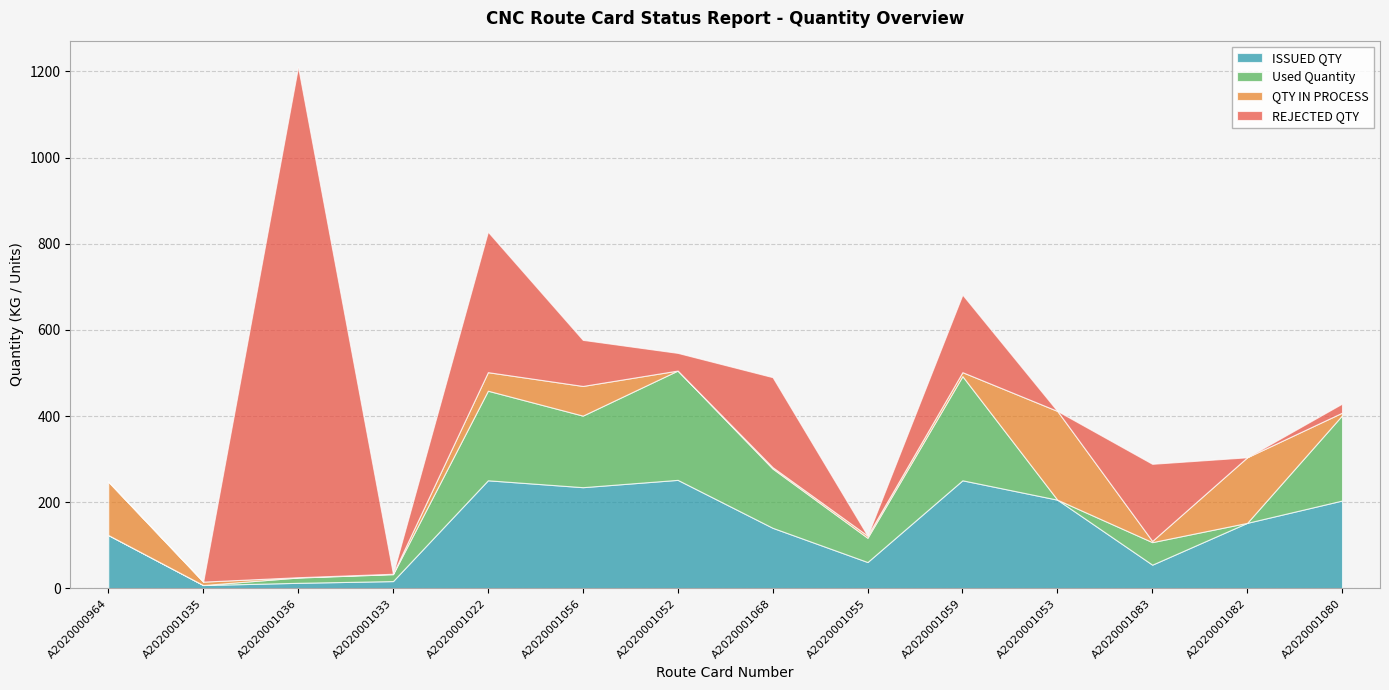

How many data points in ISSUED QTY are above 152?

7